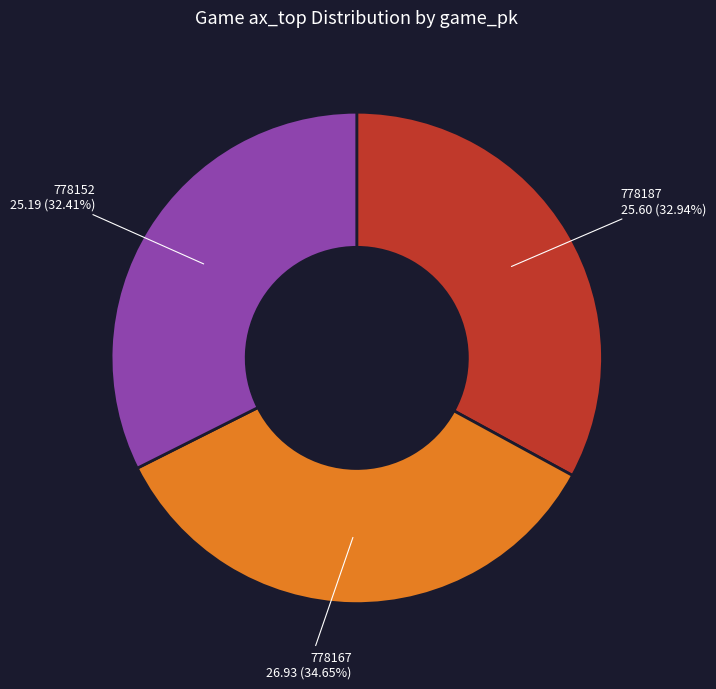

Does any single category account for the majority?

No